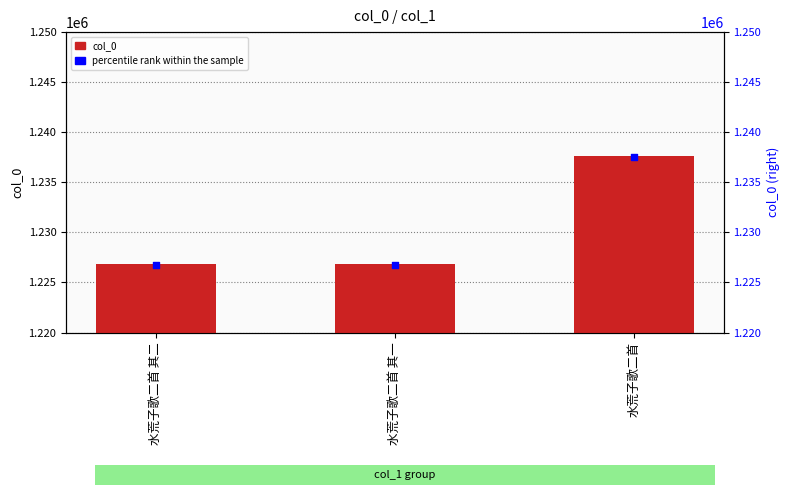

Is the value of percentile rank within the sample at 水荒子歌二首 其一 greater than the value of col_0 at 水荒子歌二首?

No